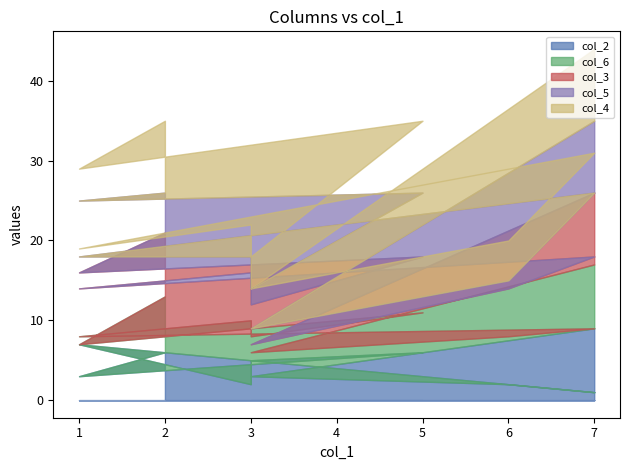

How many lines are shown in the chart?

5